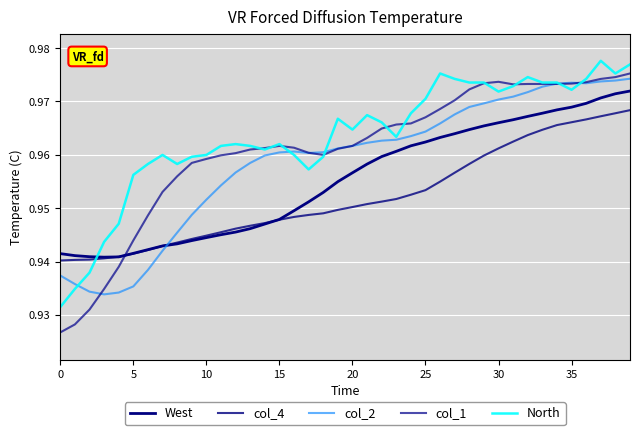

Is this an area chart (filled region under the line)?

No